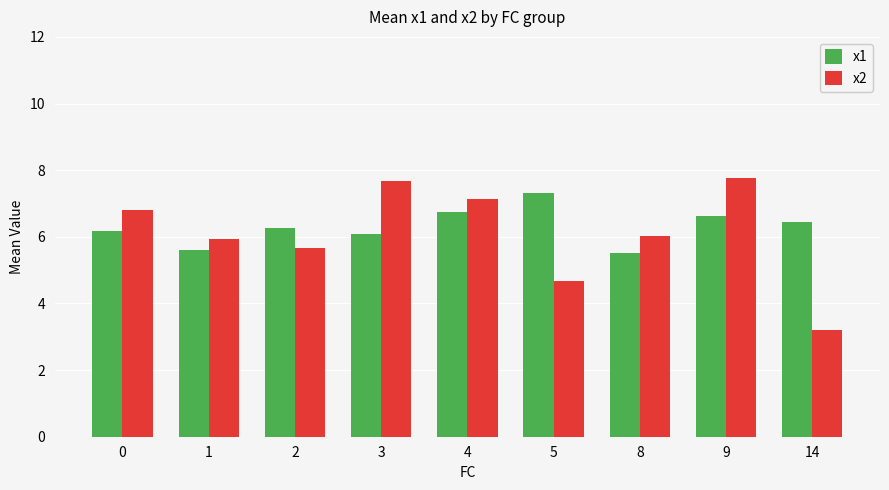

What is the total value across all series at 0?

13.0